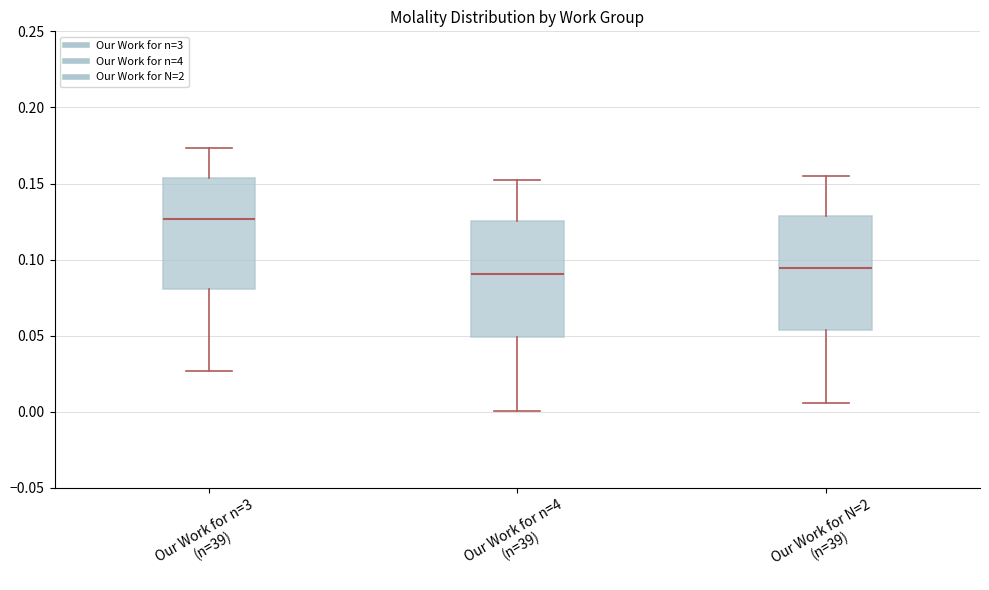

Reading left to right, read every box against the y-axis: the position of its median line, the range the box covers, and the ends of its whiskers. The values are not printed on the chart, so give them approximately, as read against the axis.

Our Work for n=3 (n=39): median 0.125, box 0.080 to 0.155, whiskers 0.025 to 0.175
Our Work for n=4 (n=39): median 0.090, box 0.050 to 0.125, whiskers 0.000 to 0.150
Our Work for N=2 (n=39): median 0.095, box 0.055 to 0.130, whiskers 0.005 to 0.155